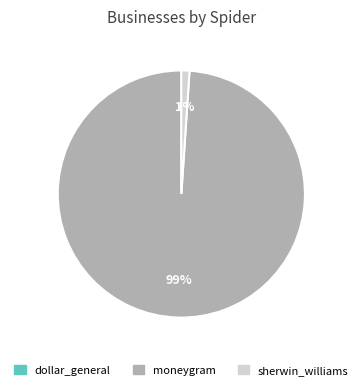

Which slice is the largest?

moneygram